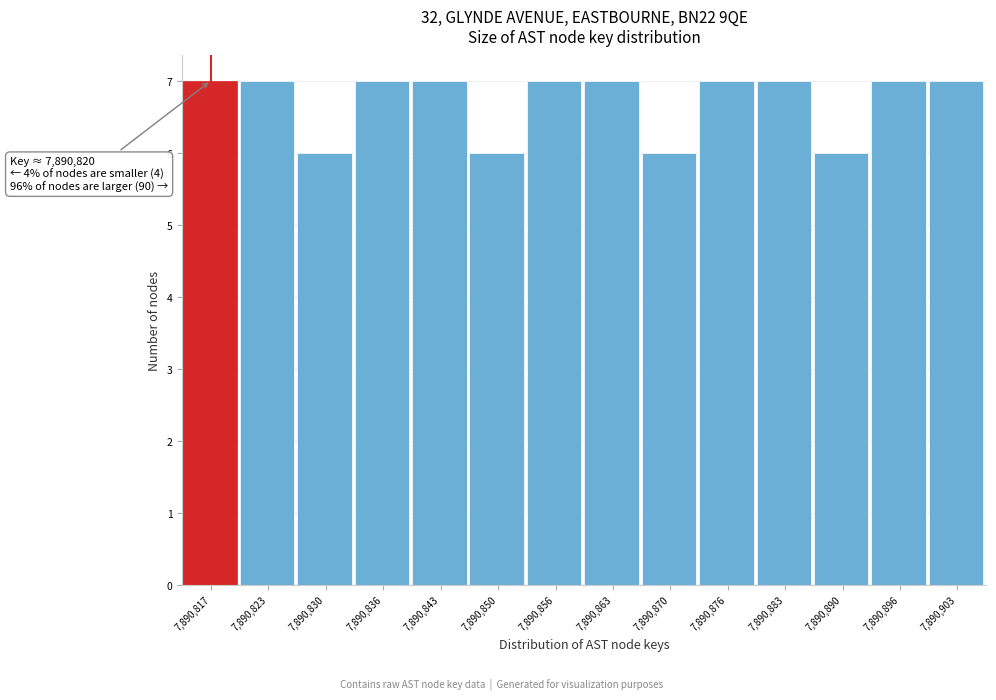

Reading left to right, list all the values displayed in this chart.

7,890,817=7	7,890,823=7	7,890,830=6	7,890,836=7	7,890,843=7	7,890,850=6	7,890,856=7	7,890,863=7	7,890,870=6	7,890,876=7	7,890,883=7	7,890,890=6	7,890,896=7	7,890,903=7